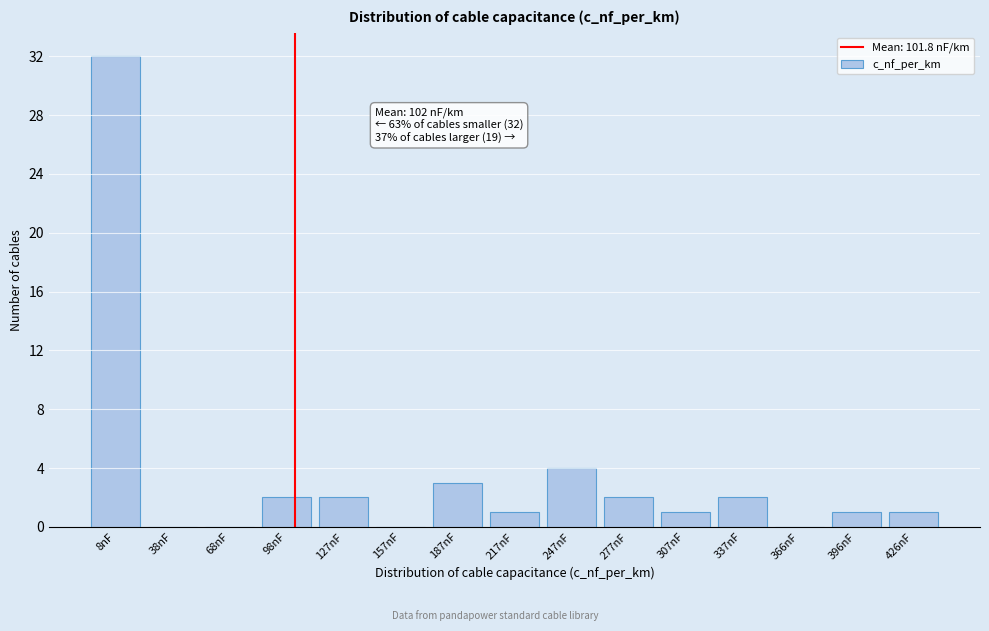

Reading right to left, extract all data points from this chart.

426nF=1	396nF=1	366nF=0	337nF=2	307nF=1	277nF=2	247nF=4	217nF=1	187nF=3	157nF=0	127nF=2	98nF=2	68nF=0	38nF=0	8nF=32